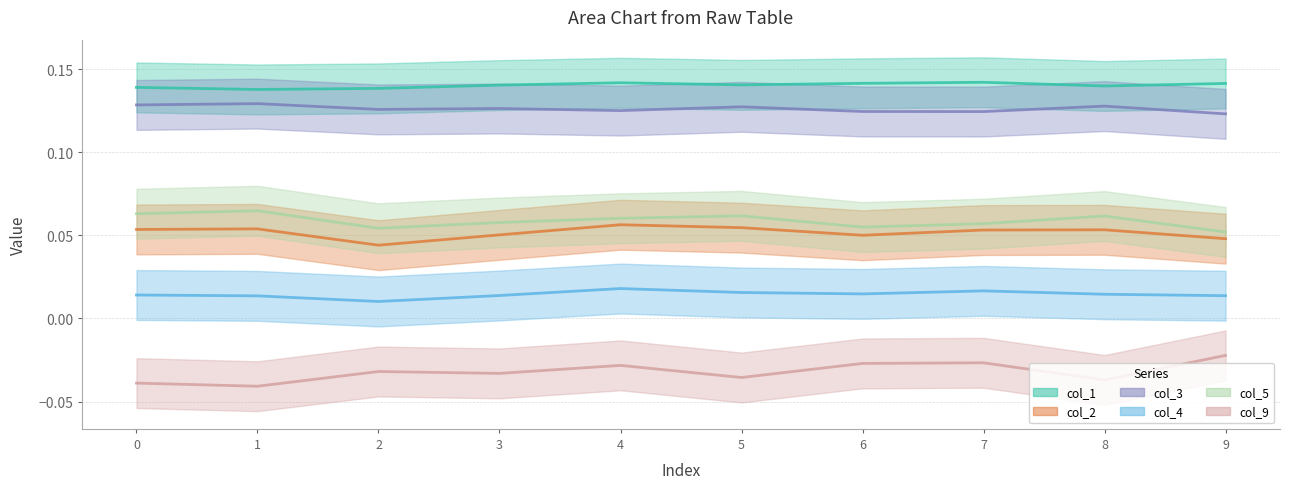

List the labels in order of col_1 value, largest first.

7, 4, 6, 9, 5, 3, 8, 0, 2, 1